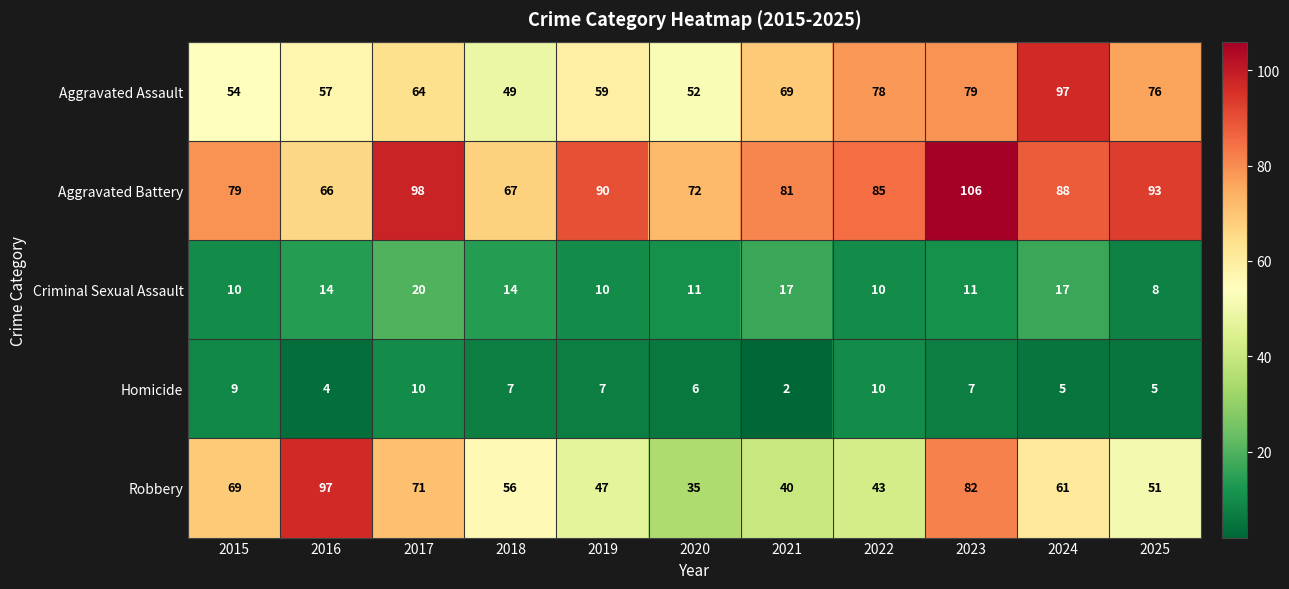

Is it true that Homicide equals 4 at 2019?

False